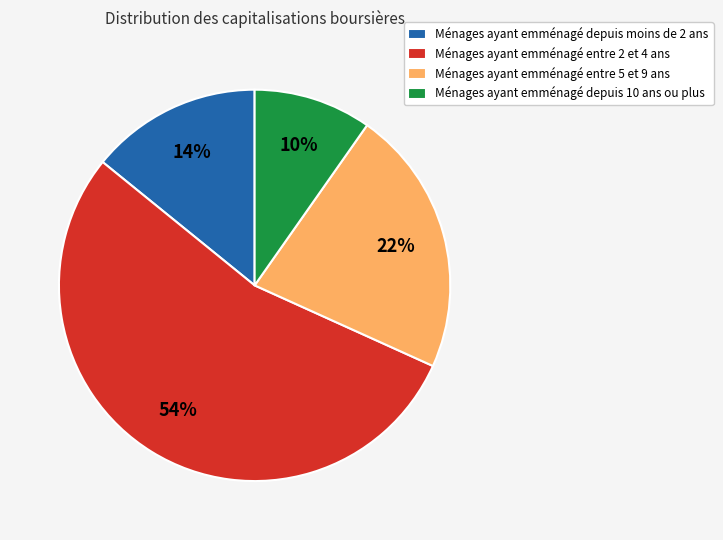

To the nearest percent, what is the difference between the Ménages ayant emménagé depuis moins de 2 ans and Ménages ayant emménagé depuis 10 ans ou plus slice percentages?

4%